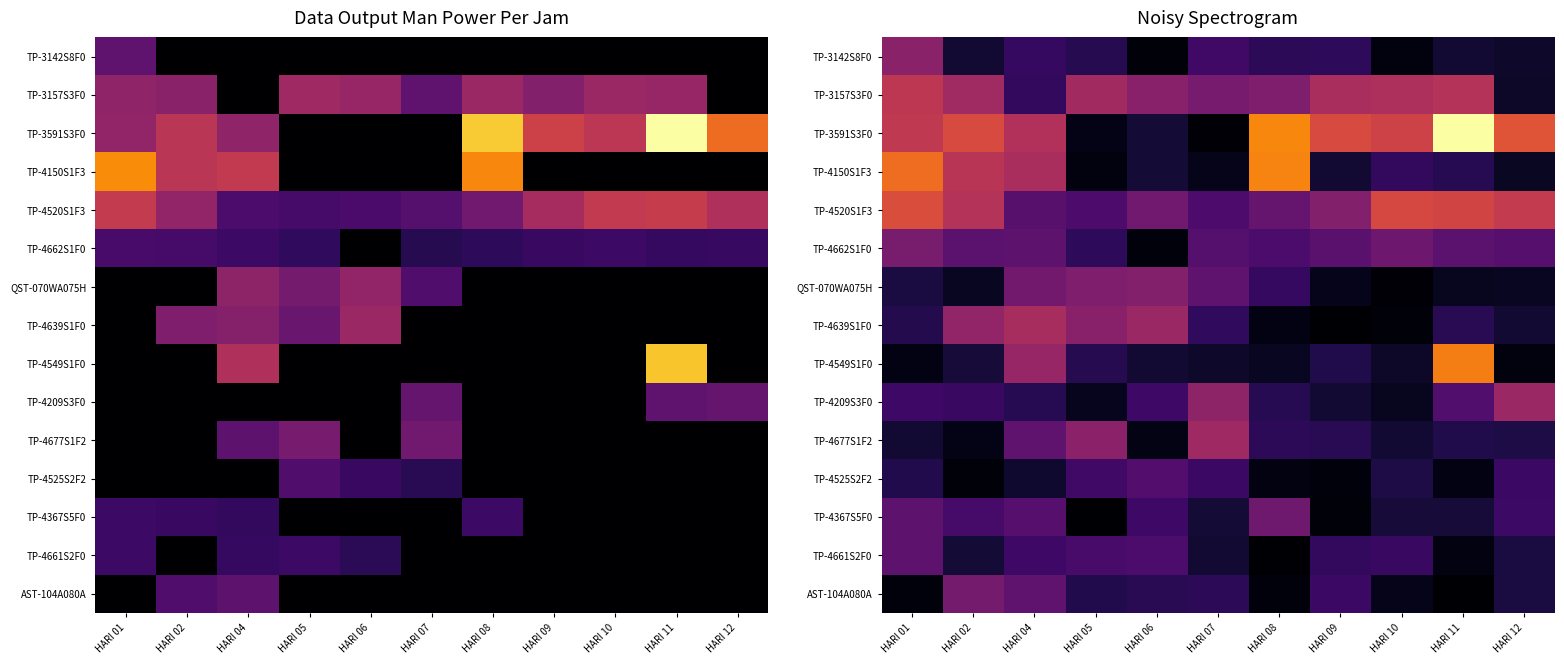

Count the number of data series in this chart.

15